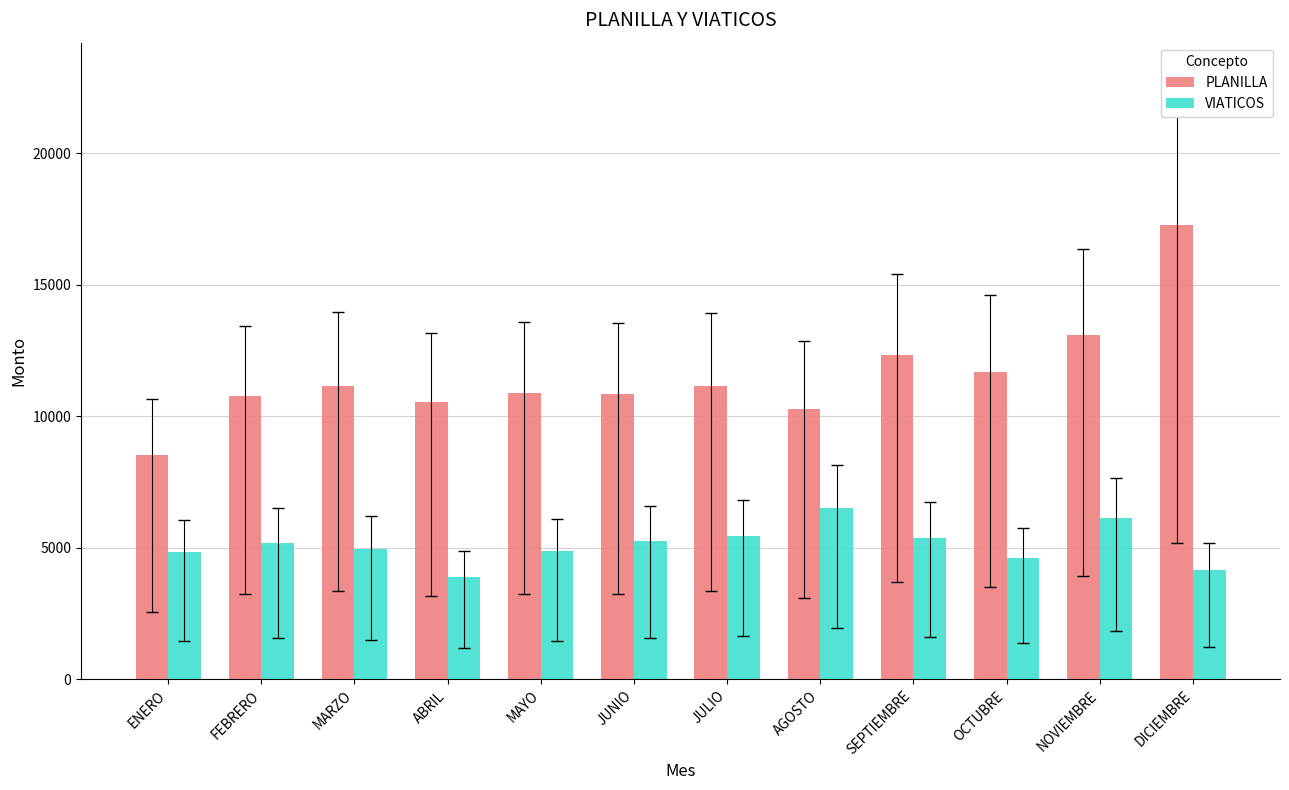

Which series has the widest spread of values?

PLANILLA